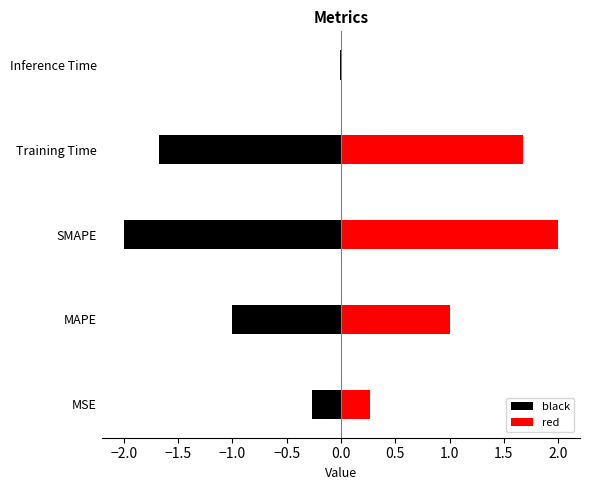

Reading left to right, list all the values displayed in this chart.

MSE=0.3	MAPE=1.0	SMAPE=2.0	Training Time=1.7	Inference Time=0.0